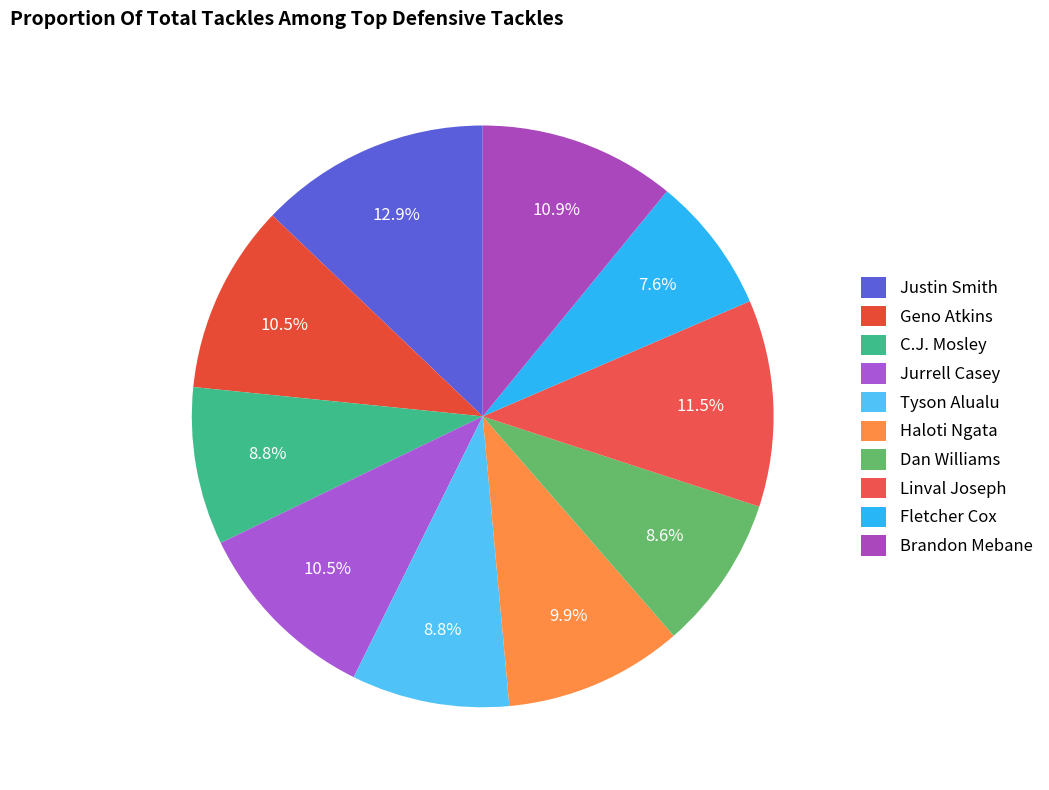

How many slices are in this pie chart?

10